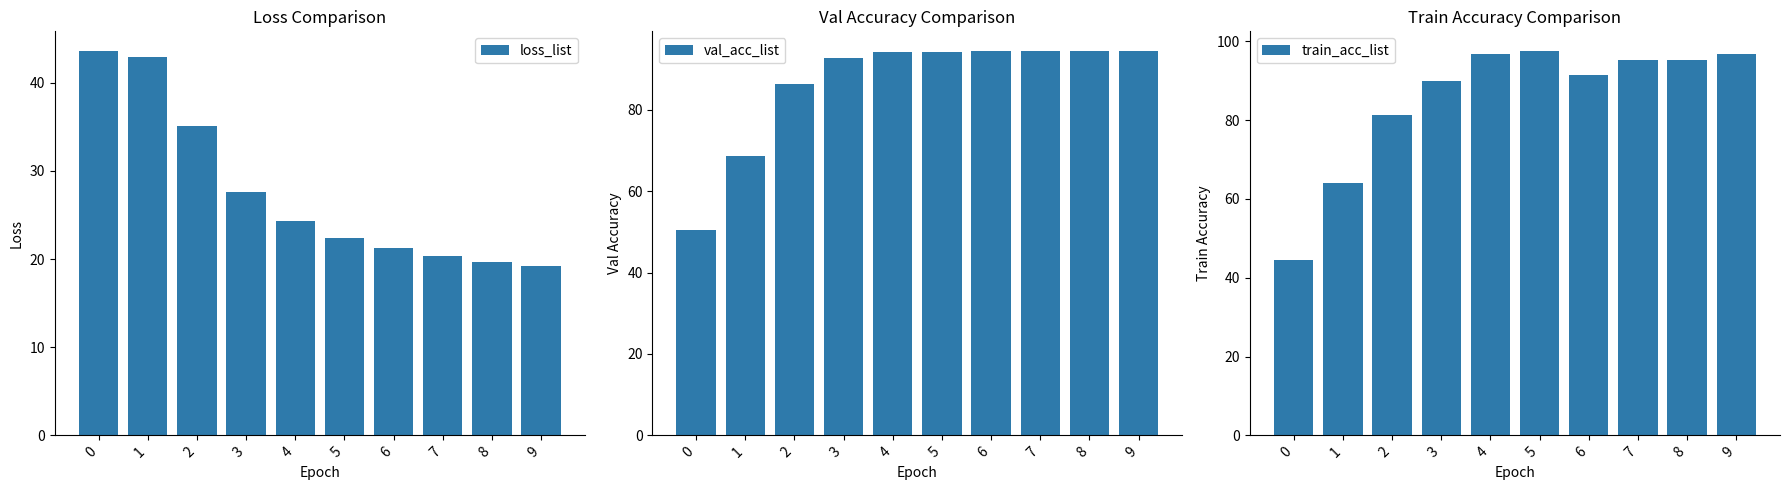

Where does the val_acc_list series first go above 94?

4